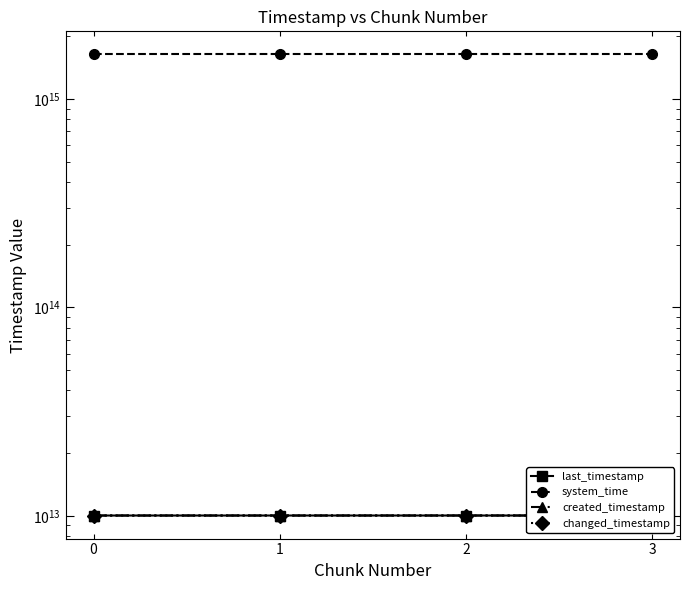

What is the total value across all series at 3?

1668923386849977